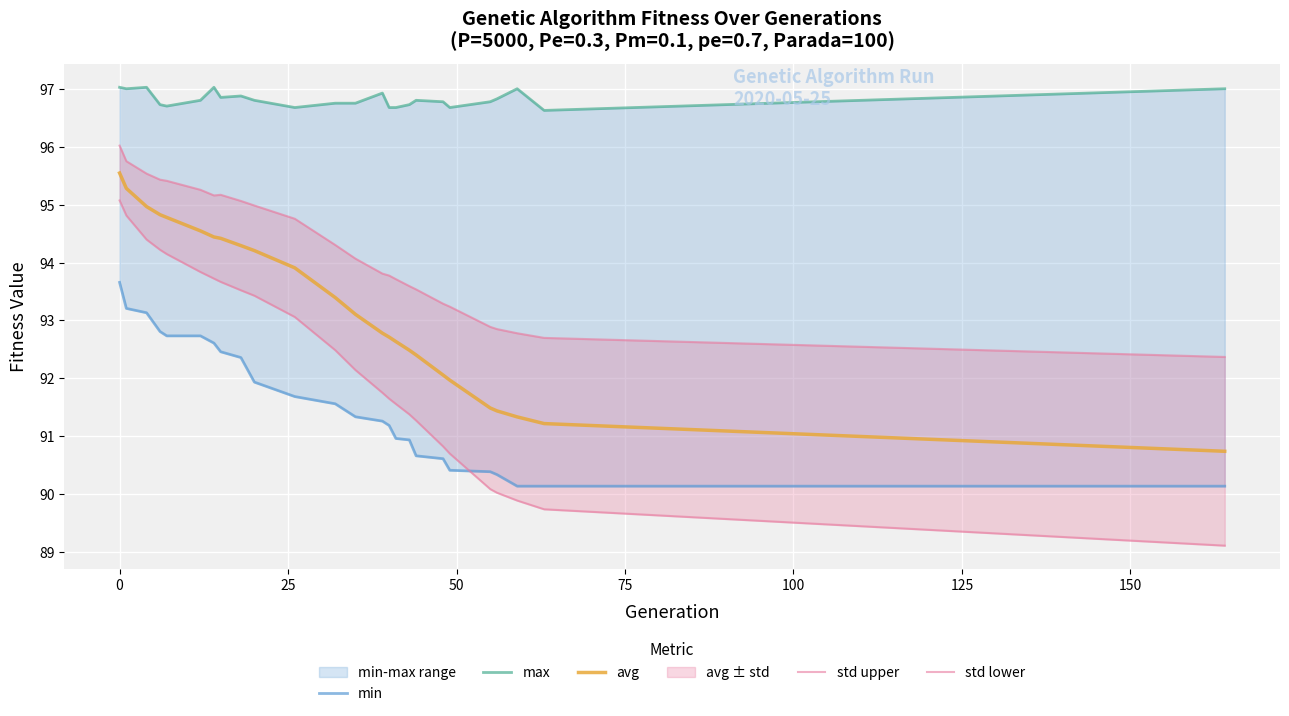

True or false: std upper and min intersect in this chart.

False